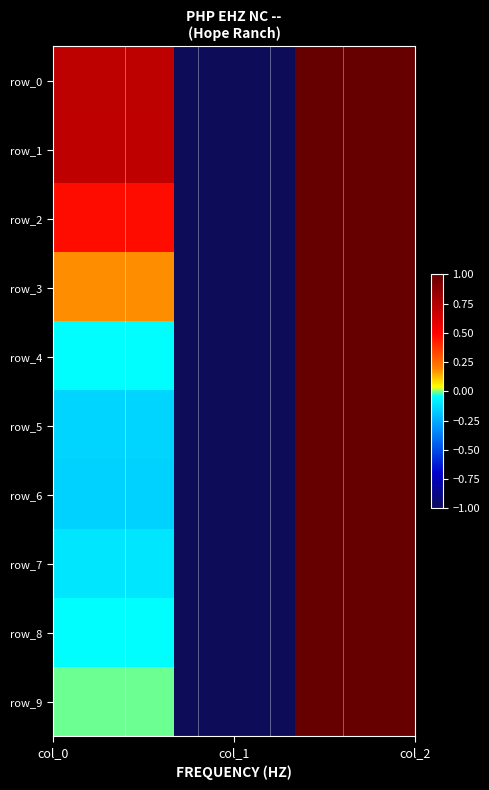

How many values in the row_7 series are below 0?

2